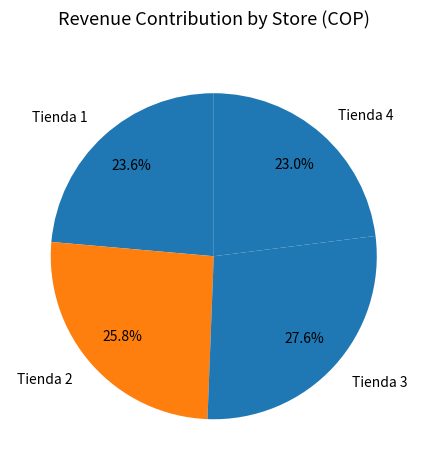

Is there a majority slice in this chart?

No